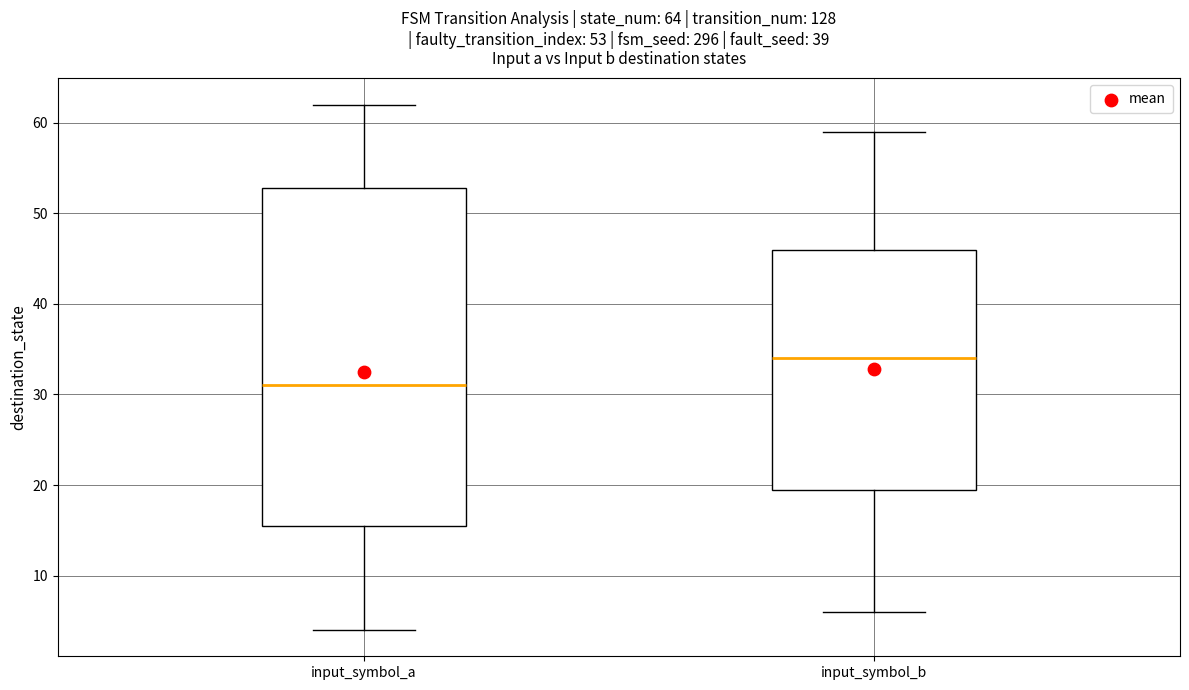

Which box's median line is the highest?

input_symbol_b